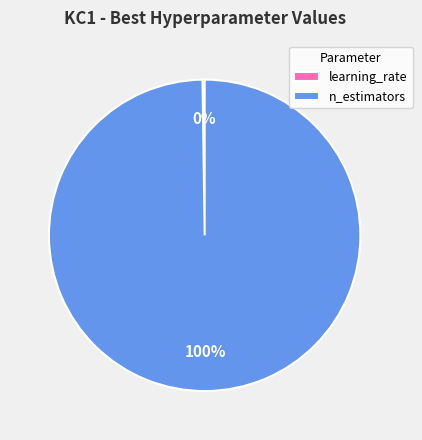

Which slice is the largest?

n_estimators